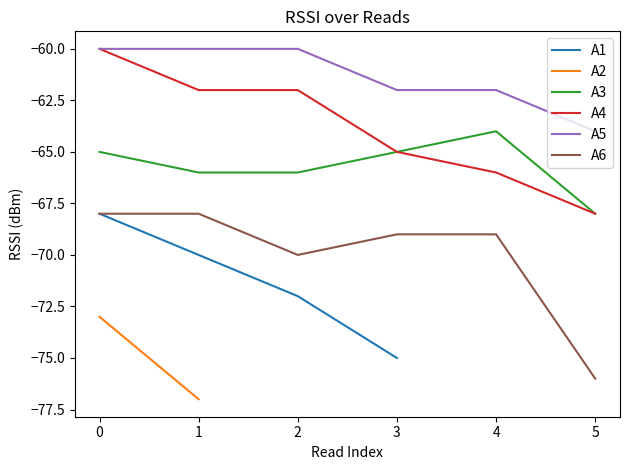

Is the value of A4 at 2 greater than the value of A3 at 4?

Yes